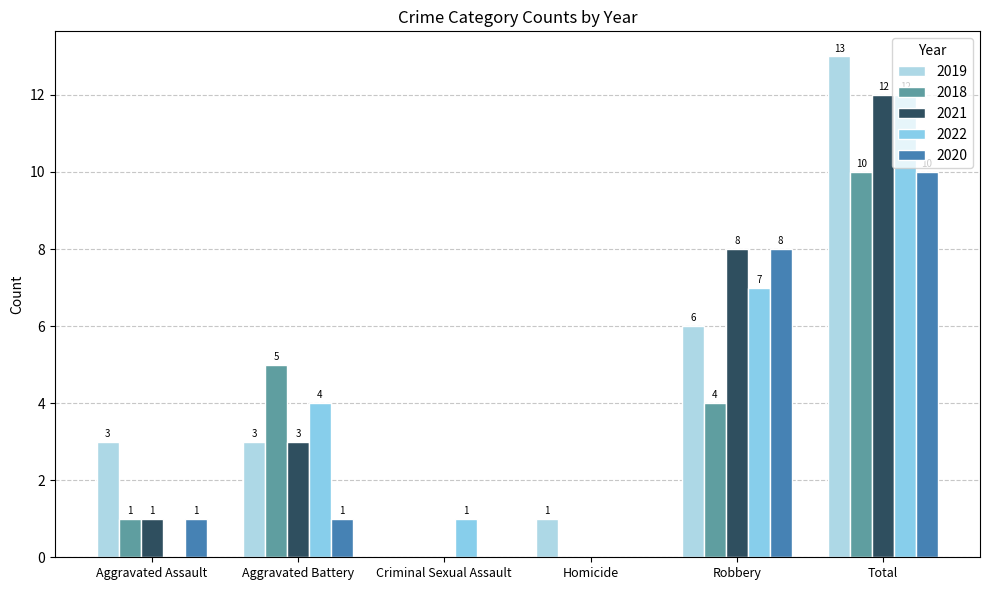

What is the value of the 2018 bar at the 2nd from the left?

5